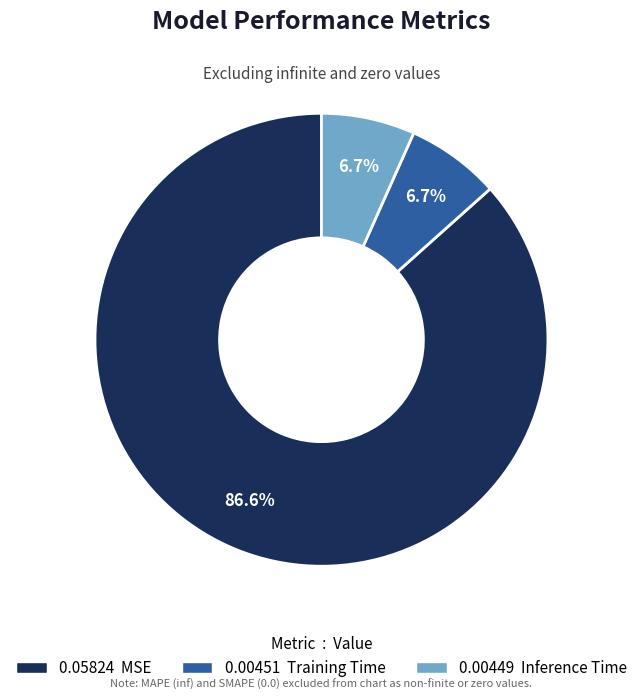

Is there a majority slice in this chart?

Yes